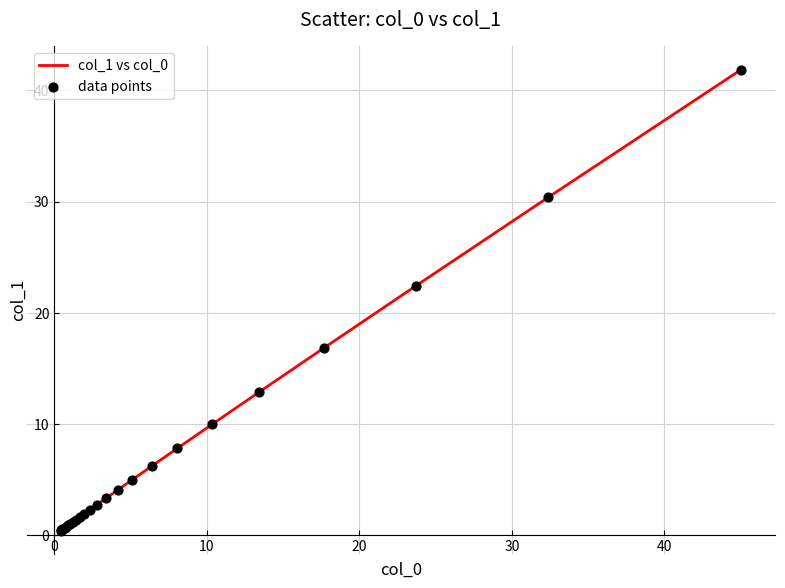

What is the maximum value shown in the chart?

41.9